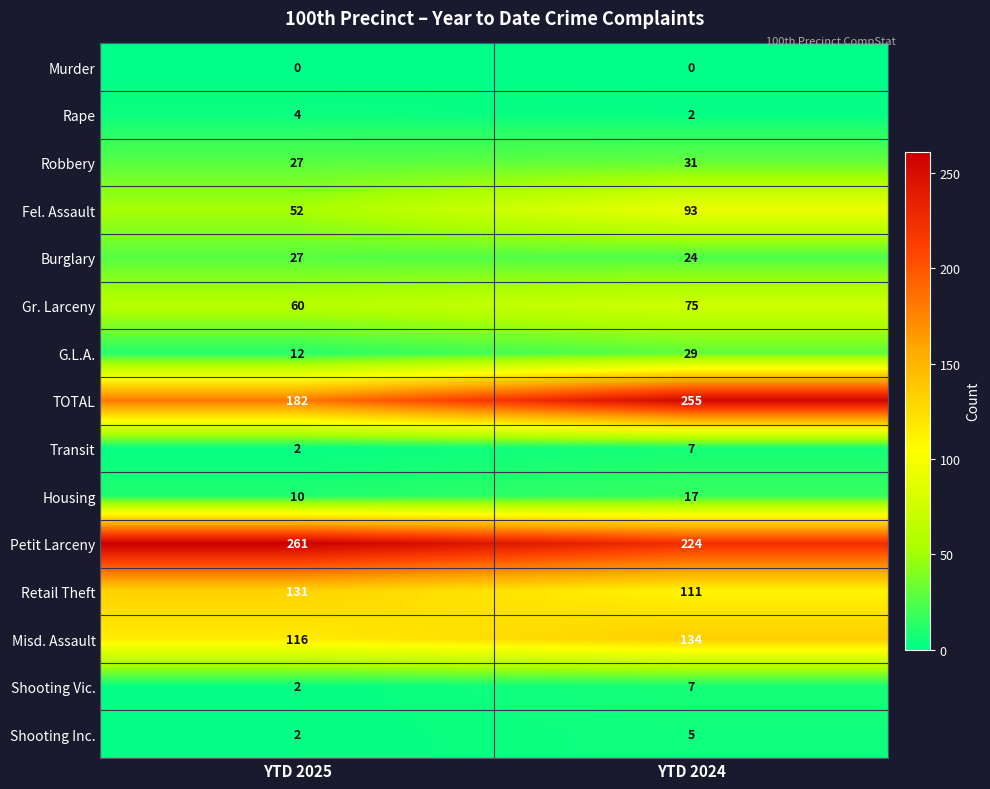

Reading left to right, extract all data points from this chart.

Murder: YTD 2025=0	YTD 2024=0
Rape: YTD 2025=4	YTD 2024=2
Robbery: YTD 2025=27	YTD 2024=31
Fel. Assault: YTD 2025=52	YTD 2024=93
Burglary: YTD 2025=27	YTD 2024=24
Gr. Larceny: YTD 2025=60	YTD 2024=75
G.L.A.: YTD 2025=12	YTD 2024=29
TOTAL: YTD 2025=182	YTD 2024=255
Transit: YTD 2025=2	YTD 2024=7
Housing: YTD 2025=10	YTD 2024=17
Petit Larceny: YTD 2025=261	YTD 2024=224
Retail Theft: YTD 2025=131	YTD 2024=111
Misd. Assault: YTD 2025=116	YTD 2024=134
Shooting Vic.: YTD 2025=2	YTD 2024=7
Shooting Inc.: YTD 2025=2	YTD 2024=5